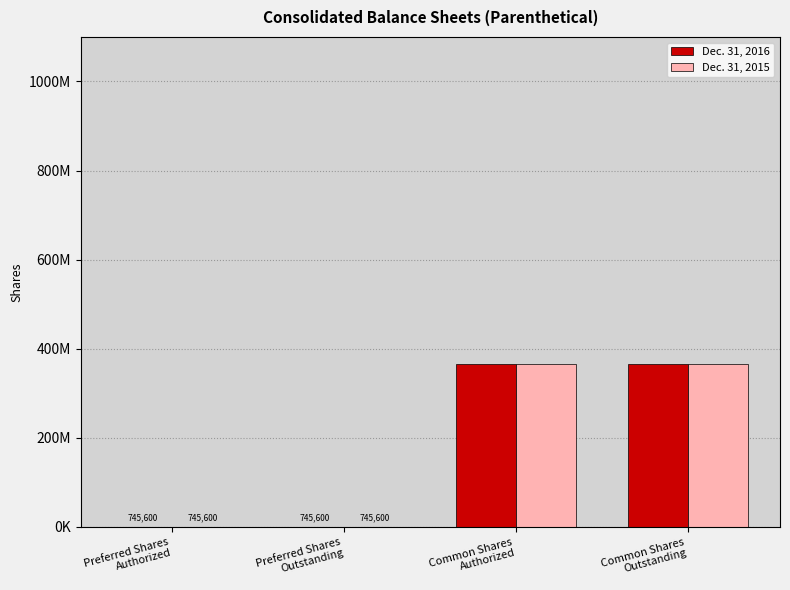

The value of Dec. 31, 2016 at Preferred Shares
Authorized is 176414. True or false?

False